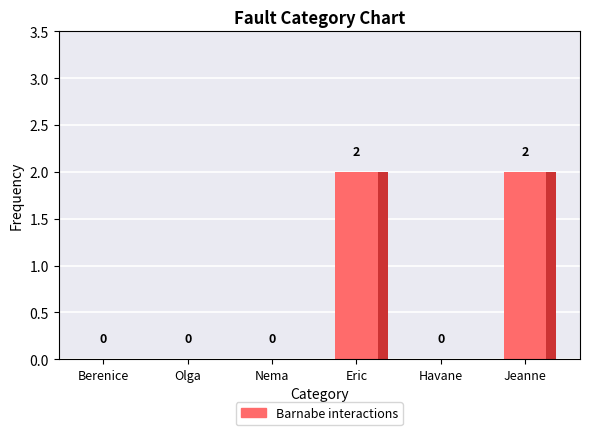

Reading left to right, what are all the values shown in this chart?

Berenice=0	Olga=0	Nema=0	Eric=2	Havane=0	Jeanne=2